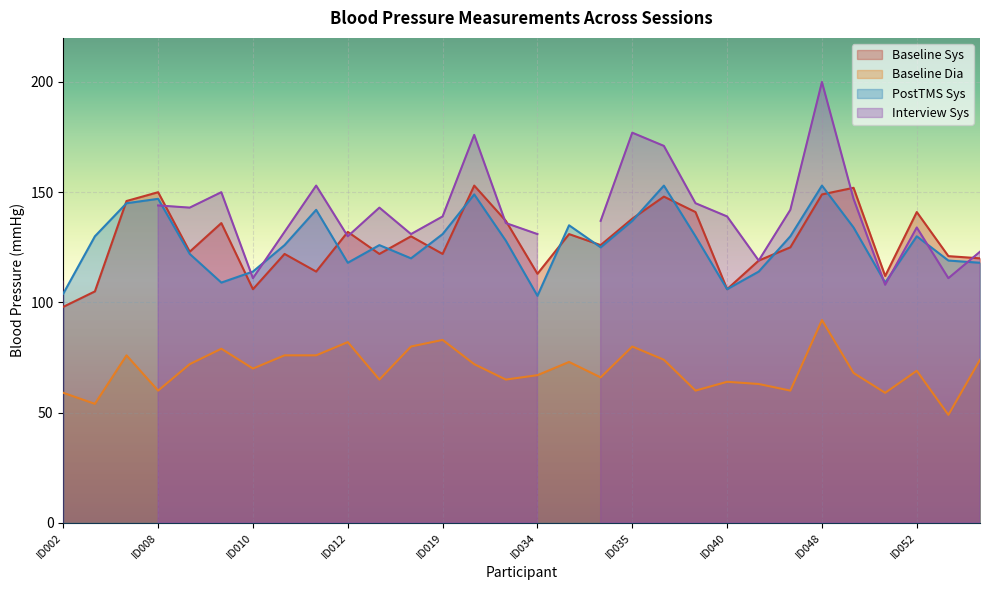

Between ID013 and ID029, which series saw the biggest shift?

Baseline Dia